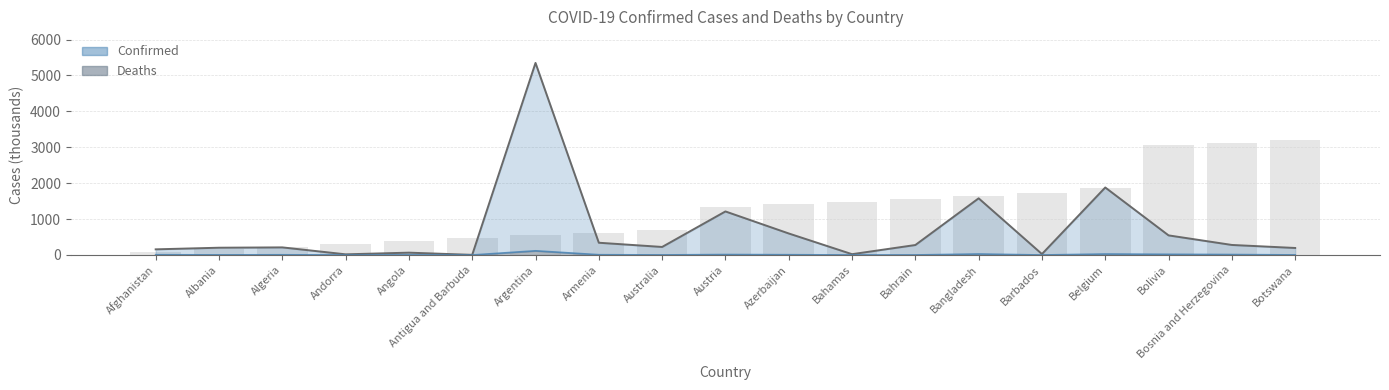

Is it true that Confirmed equals 157.5 at Afghanistan?

True